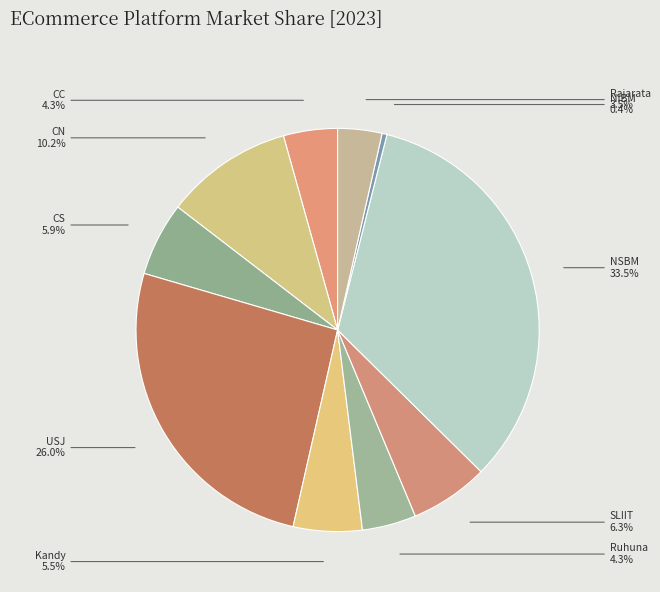

Which has a higher value, CN or Rajarata?

CN